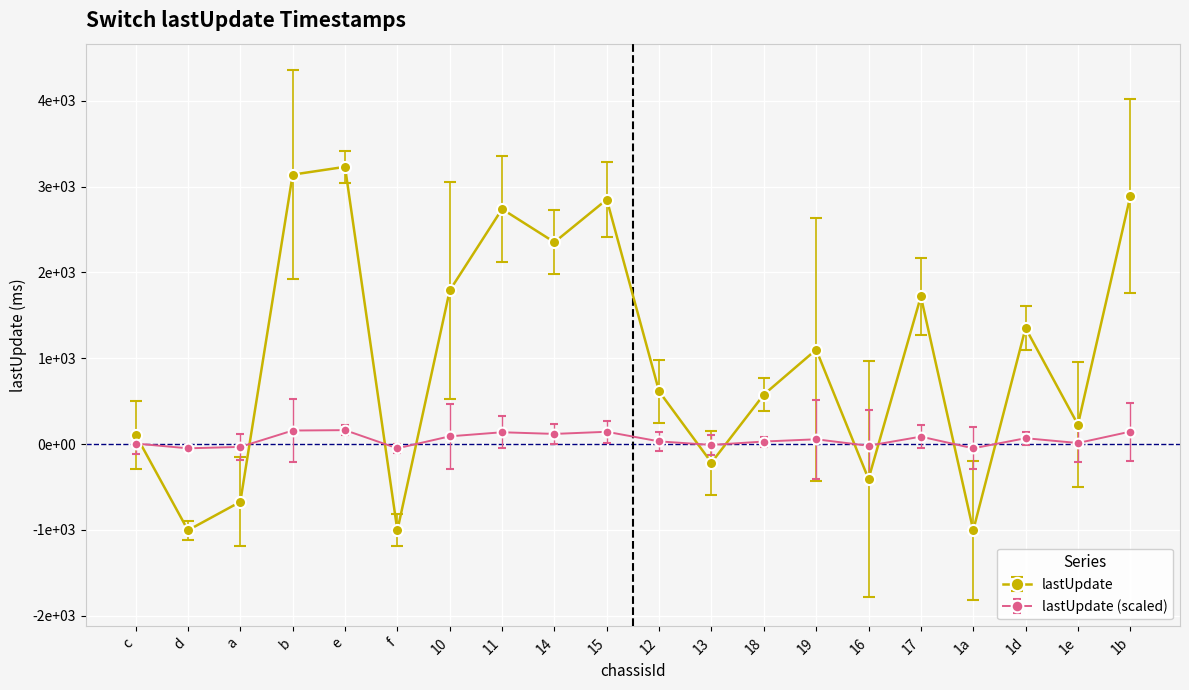

Does the chart display data point markers on the line(s)?

Yes